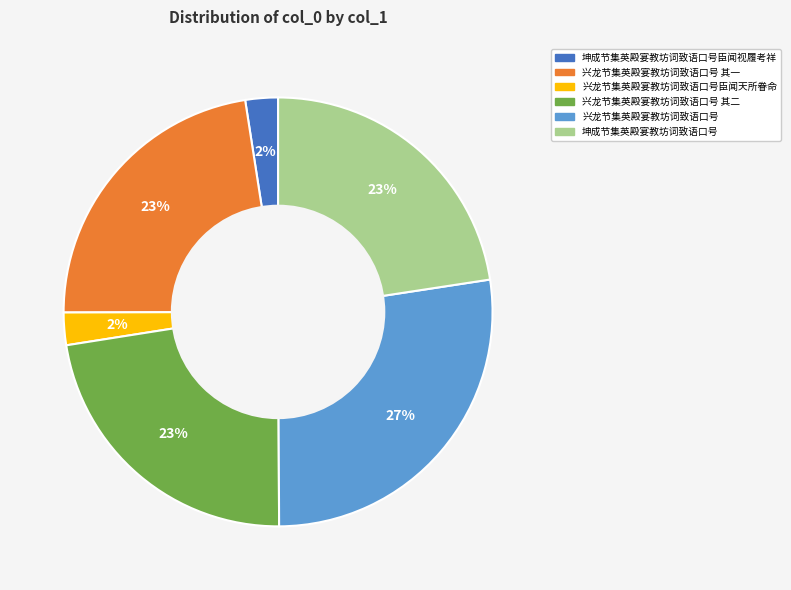

Which has a higher value, 坤成节集英殿宴教坊词致语口号 or 坤成节集英殿宴教坊词致语口号臣闻视履考祥?

坤成节集英殿宴教坊词致语口号